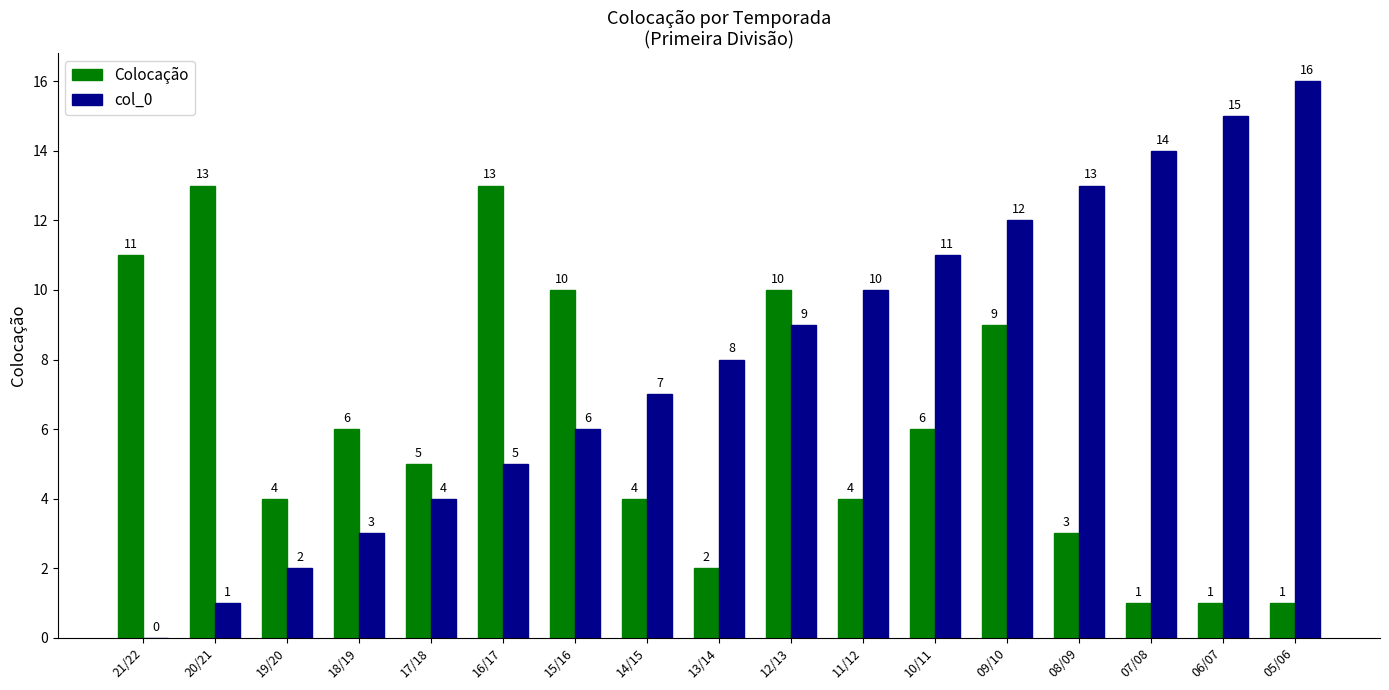

Count the number of categories in the chart.

17